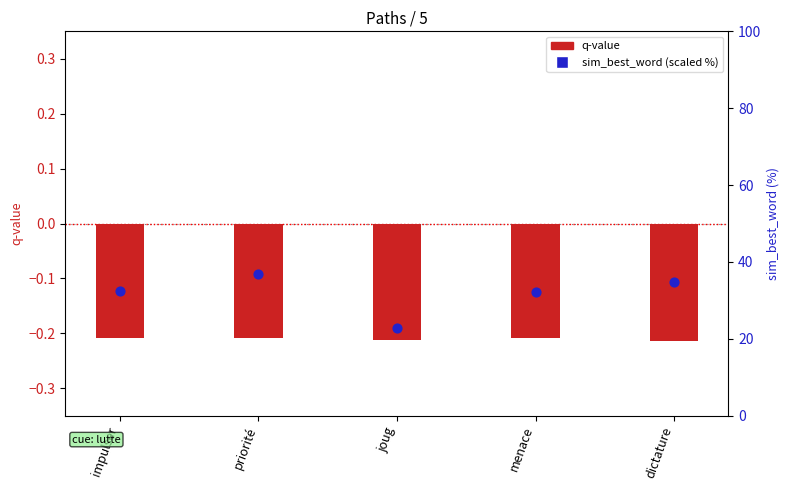

Which series has the largest total across all categories?

sim_best_word (scaled %)